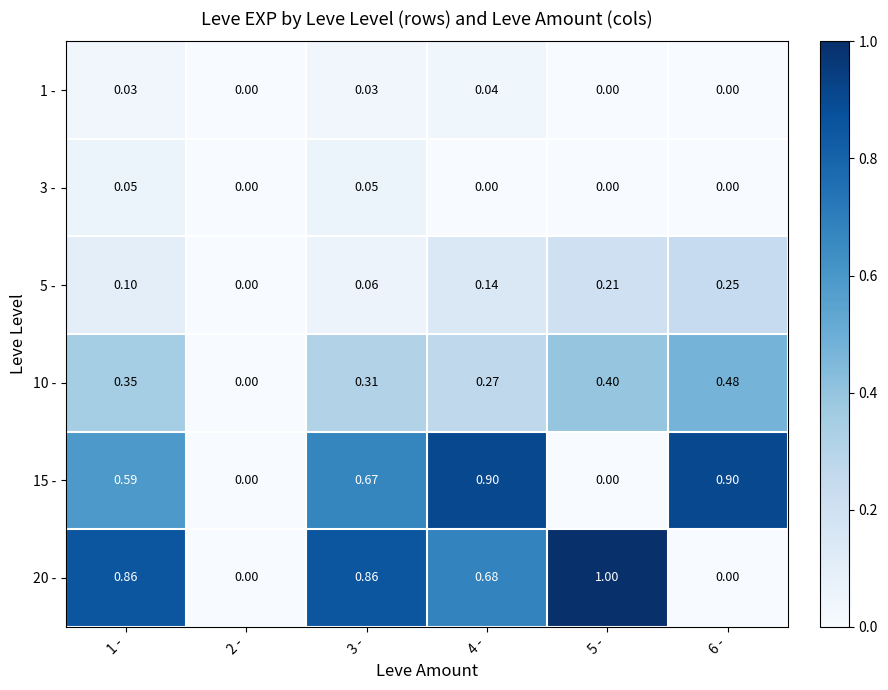

Between 2 - and 6 -, which series saw the biggest shift?

15 -